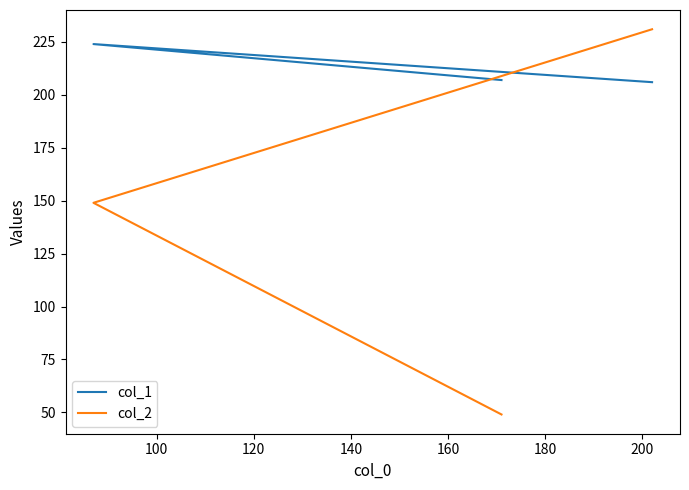

Does the chart have visible grid lines?

No